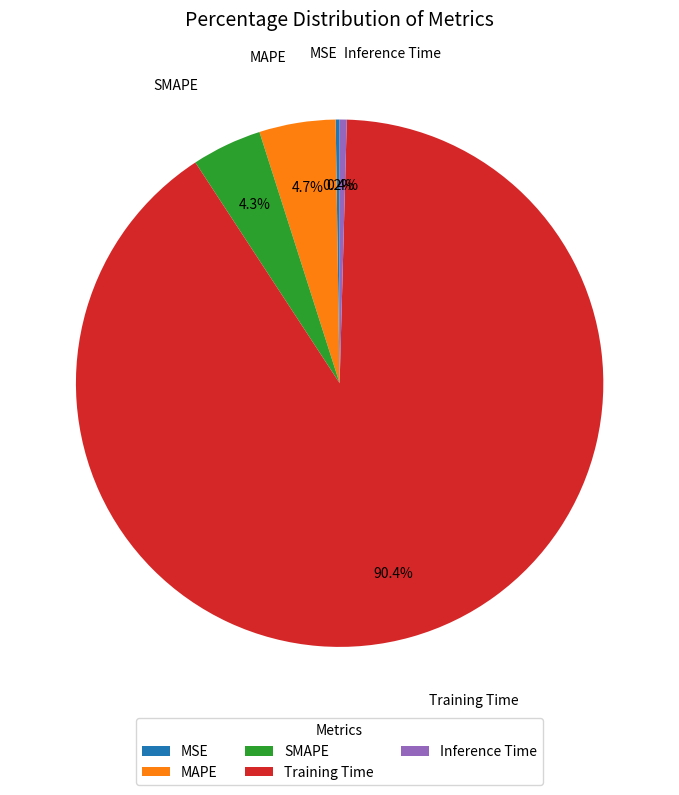

What portion of the pie excludes SMAPE?

95.7%